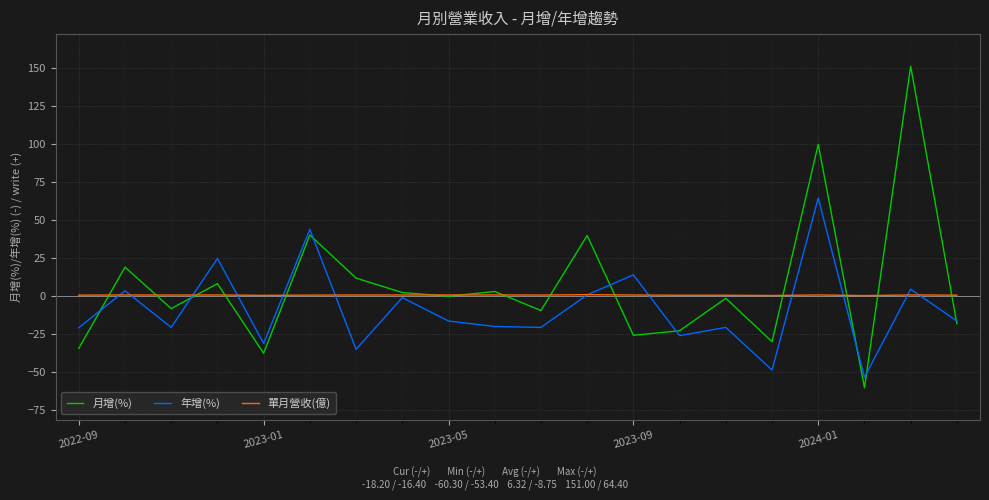

What is the maximum value shown in the chart?

151.0